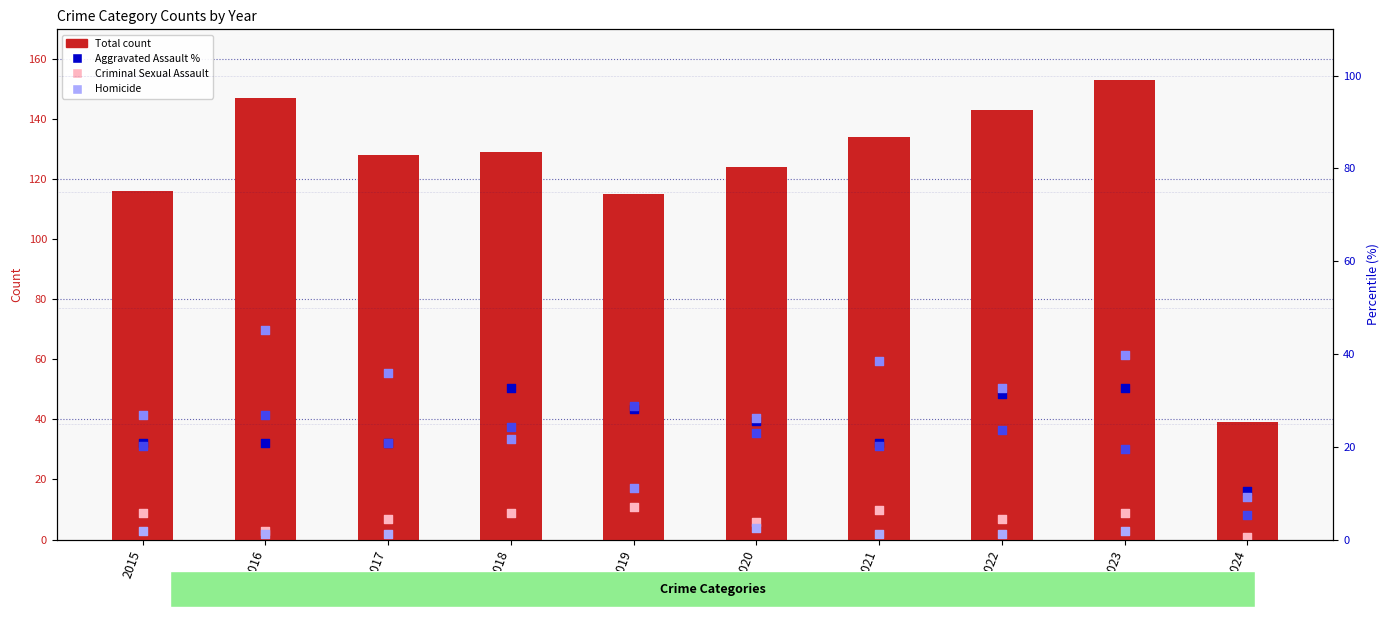

Which series has the largest total across all categories?

Total